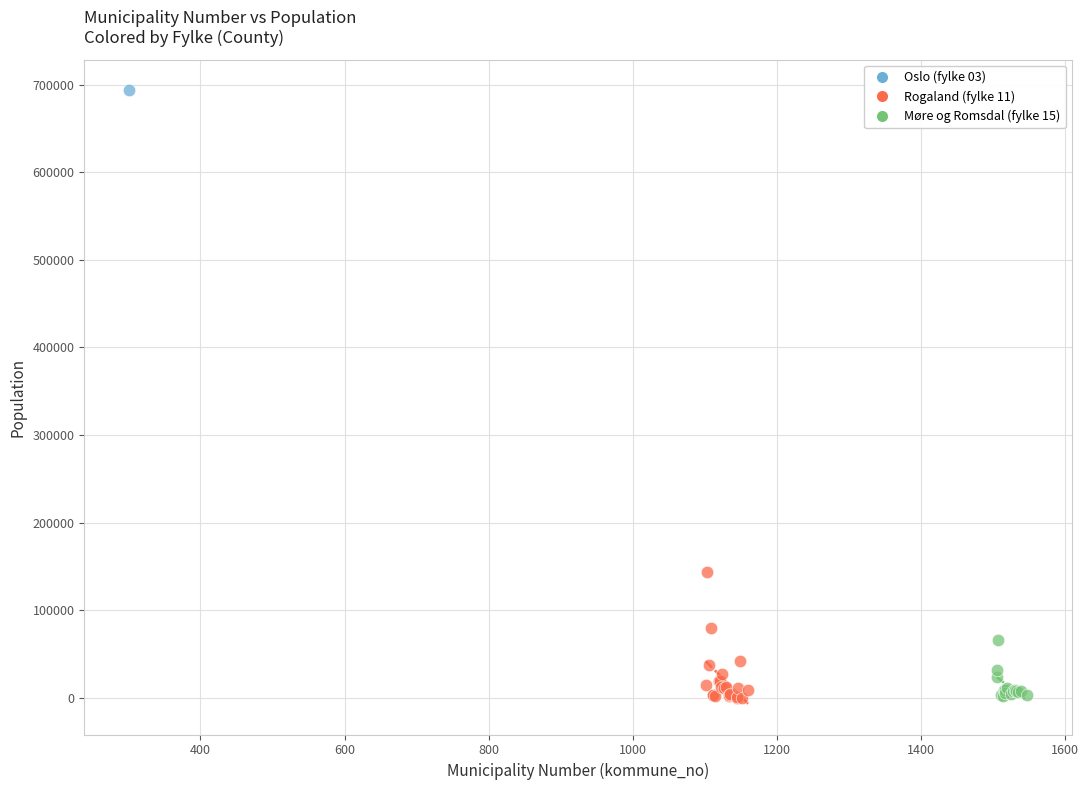

What are all the series names shown in the legend?

Oslo (fylke 03), Rogaland (fylke 11), Møre og Romsdal (fylke 15)